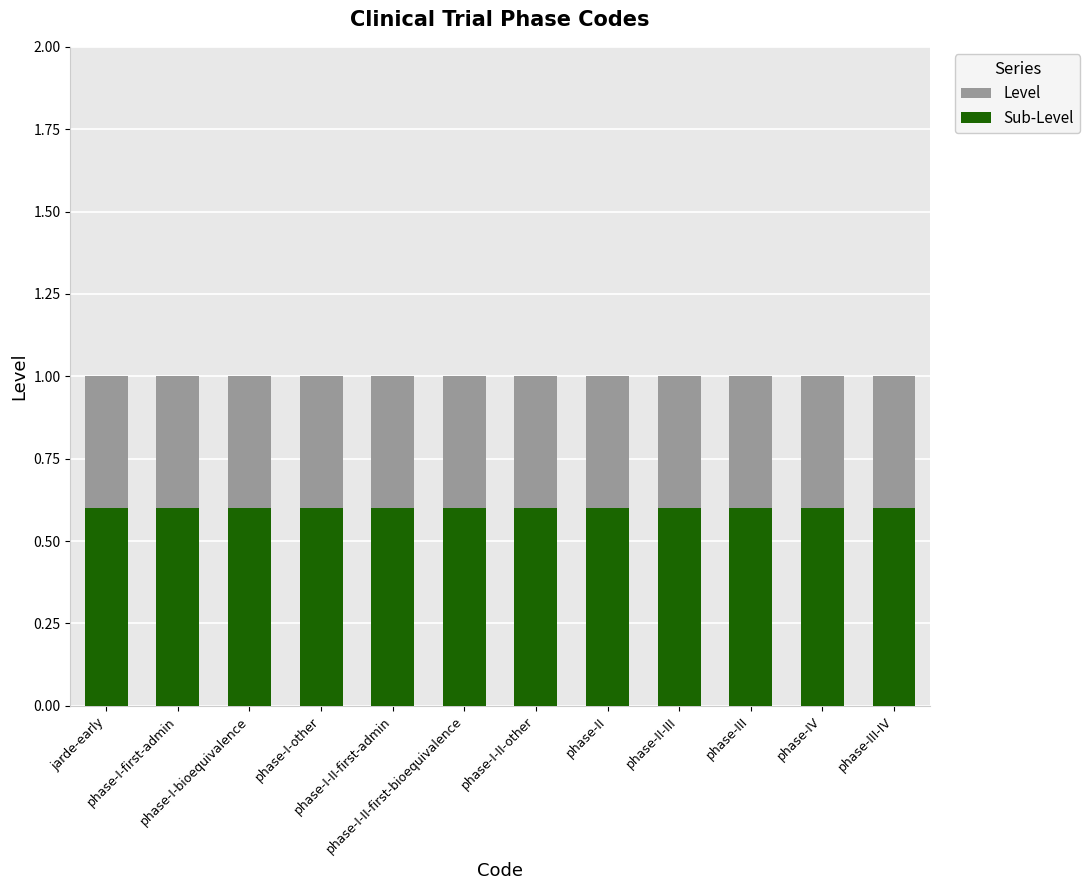

What is the minimum value for Level?

1.0